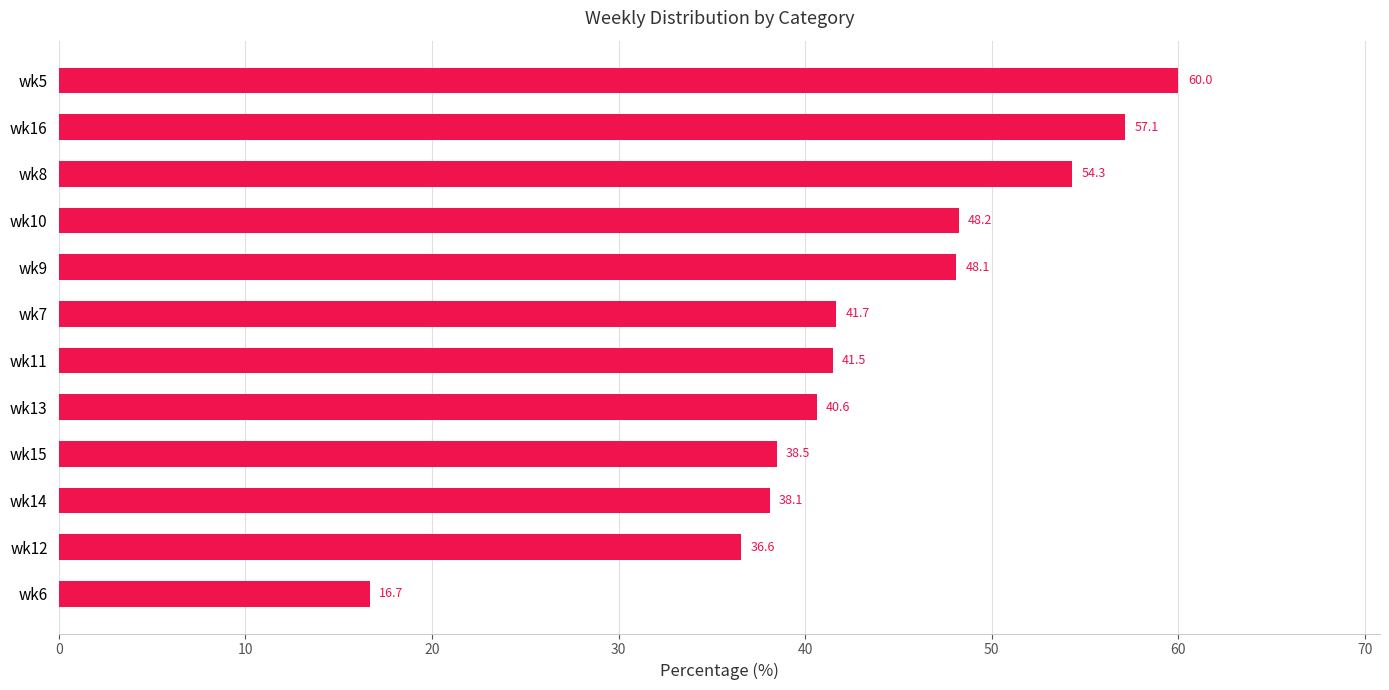

Reading bottom to top, what are all the values shown in this chart?

wk6=16.7	wk12=36.6	wk14=38.1	wk15=38.5	wk13=40.6	wk11=41.5	wk7=41.7	wk9=48.1	wk10=48.2	wk8=54.3	wk16=57.1	wk5=60.0